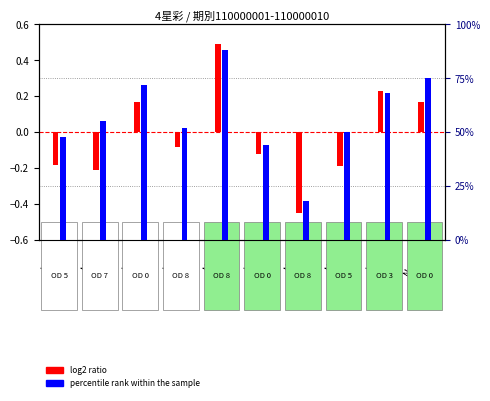

Where is percentile rank within the sample nearest to the value 53?

No.4